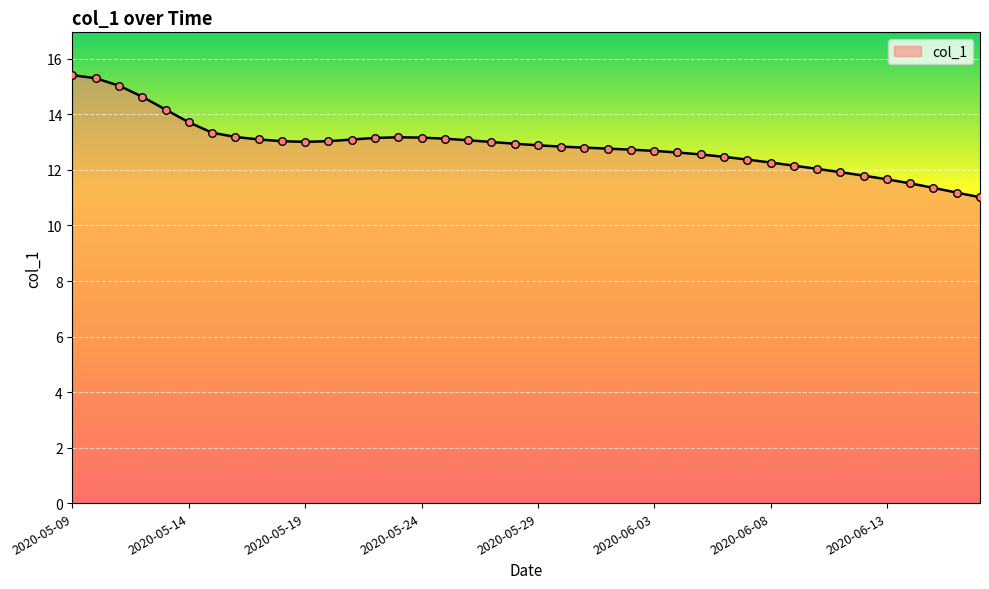

What is the minimum value shown in the chart?

11.0